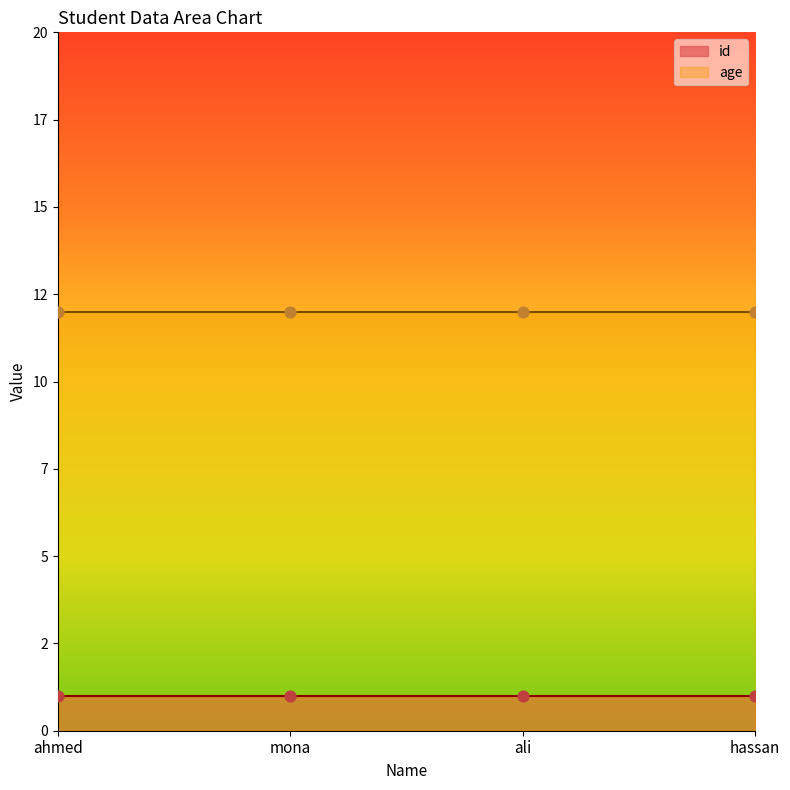

What are all the series names shown in the legend?

id, age